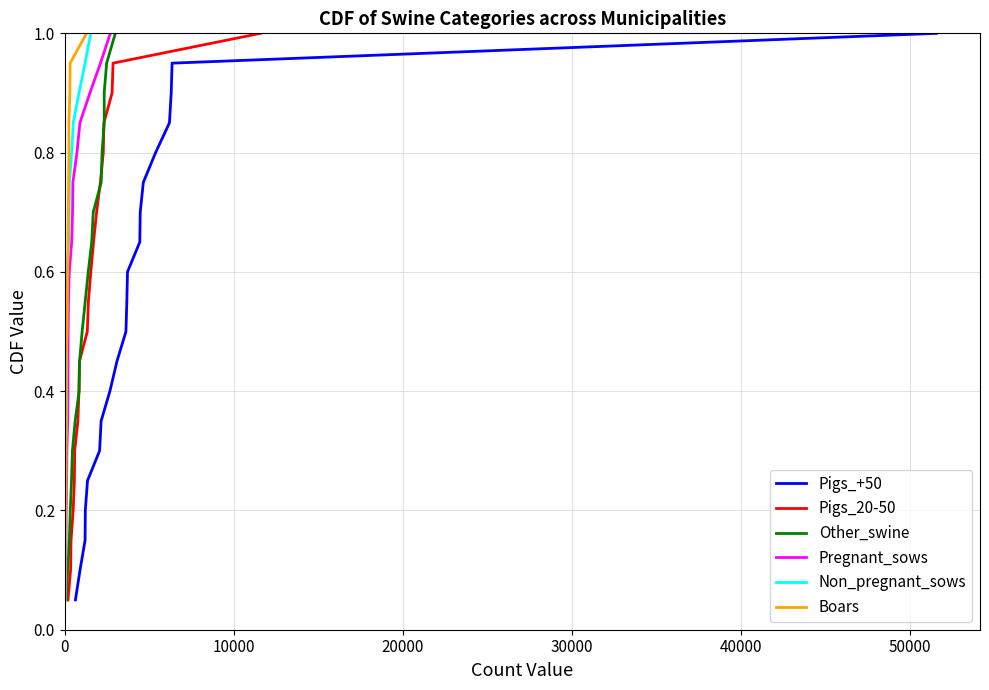

How many lines are shown in the chart?

6